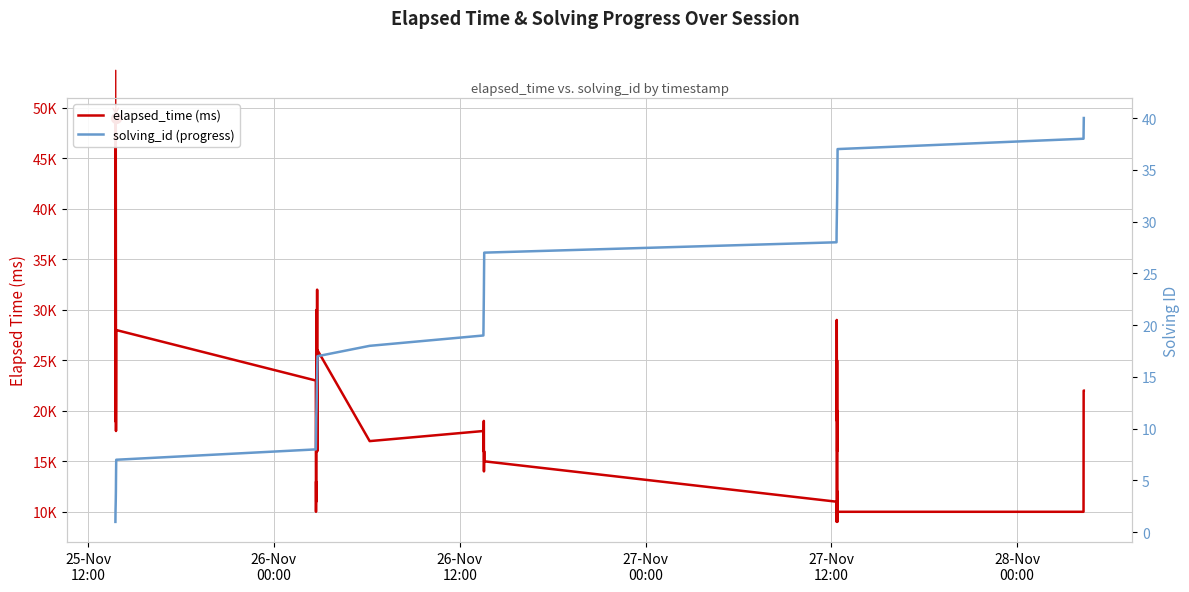

Which series reaches the minimum Y coordinate?

solving_id (progress)